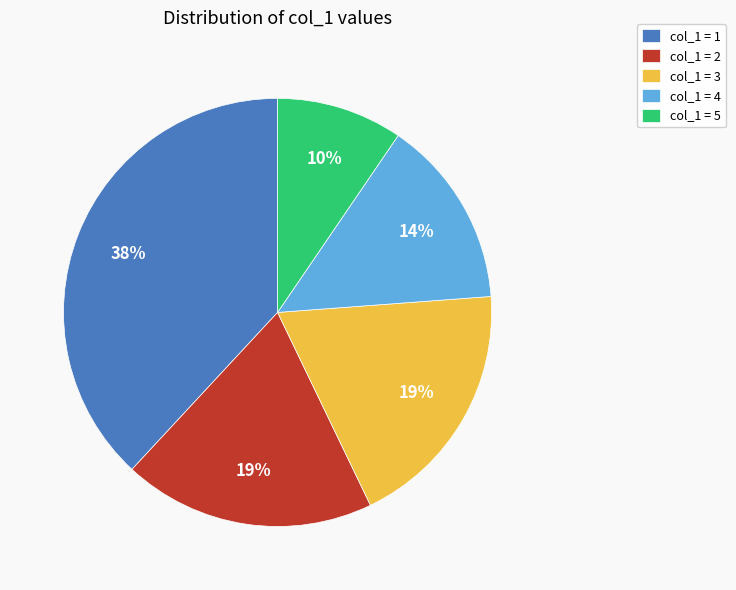

Which category has the smallest portion of the pie?

col_1 = 5